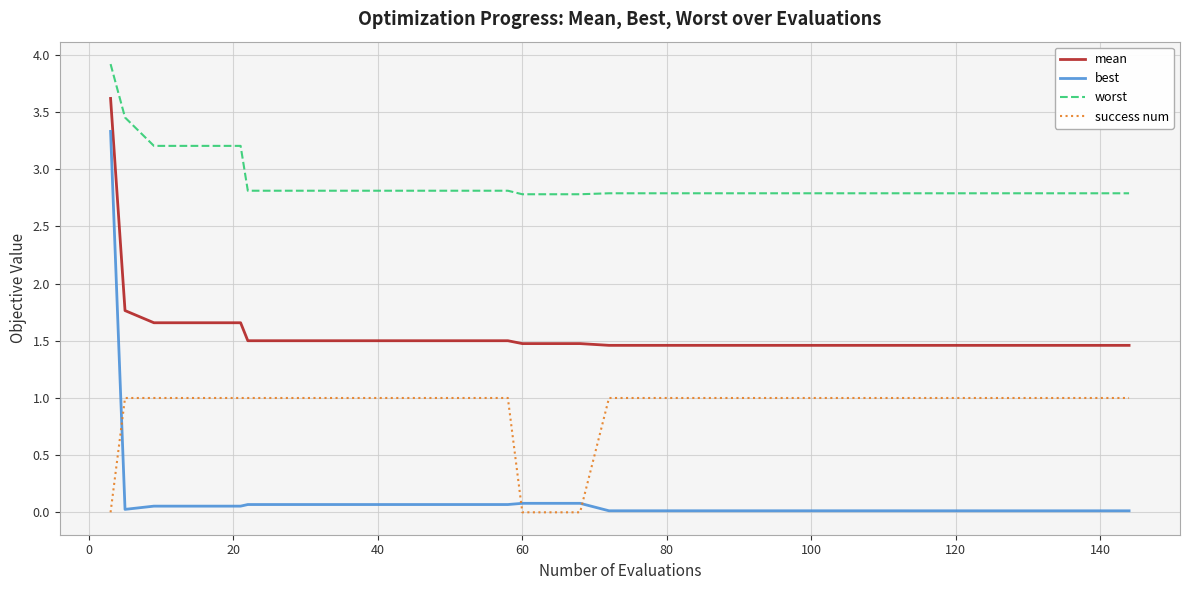

True or false: worst and mean intersect in this chart.

False